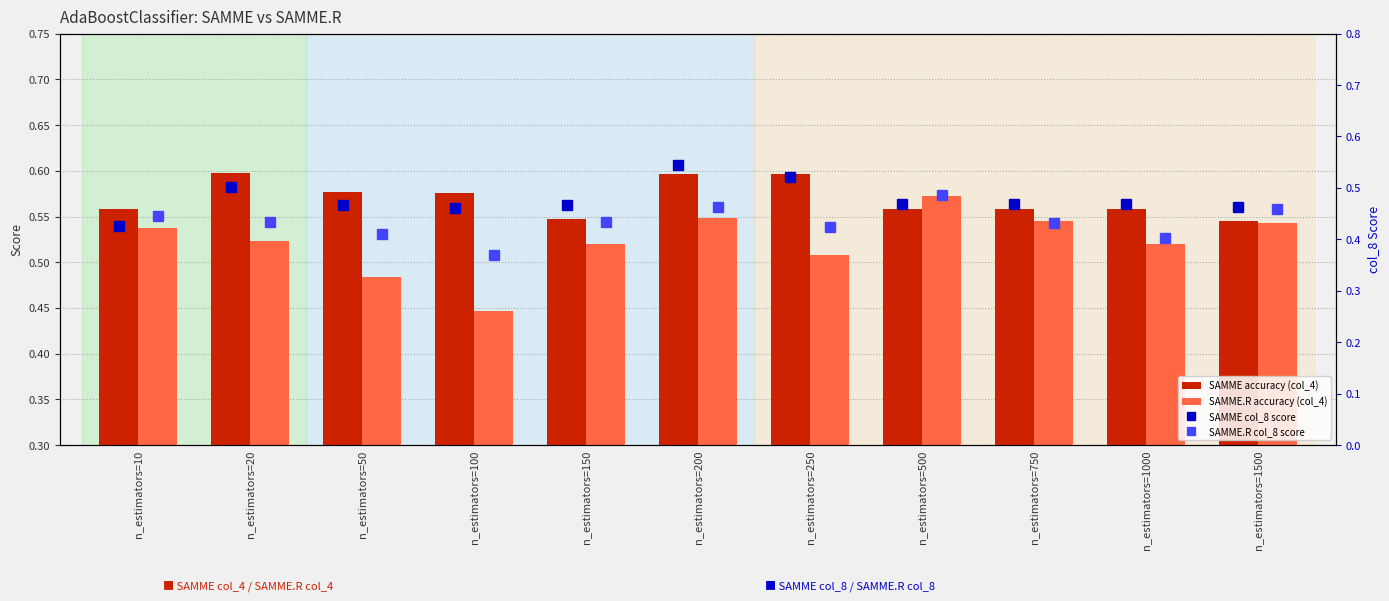

What is the value of the SAMME.R accuracy (col_4) bar at the 3rd from the left?

0.5